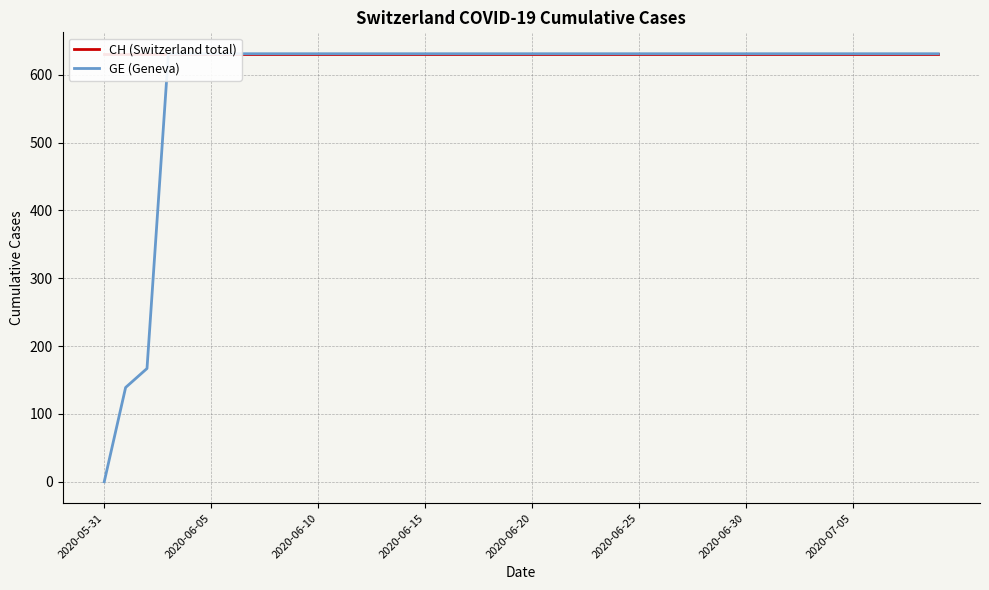

True or false: GE (Geneva) has more than 0 interior local peaks.

False